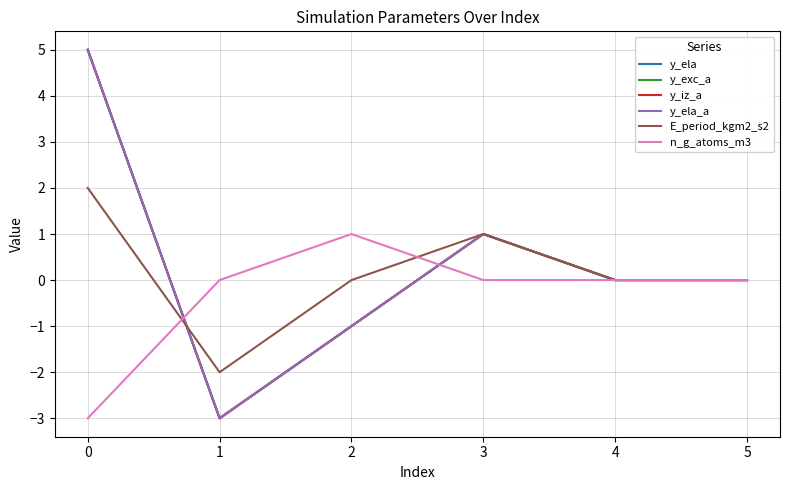

After their last crossing, which series has the higher values: E_period_kgm2_s2 or y_ela_a?

E_period_kgm2_s2